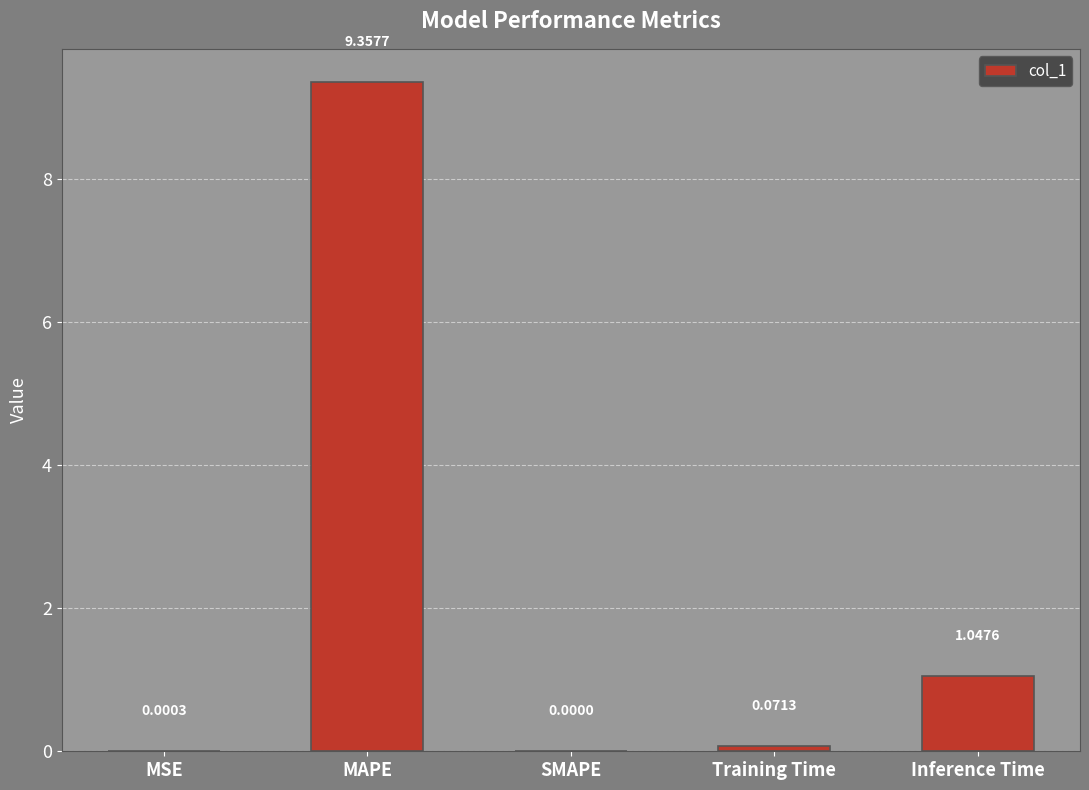

What is the sum of all values?

10.5